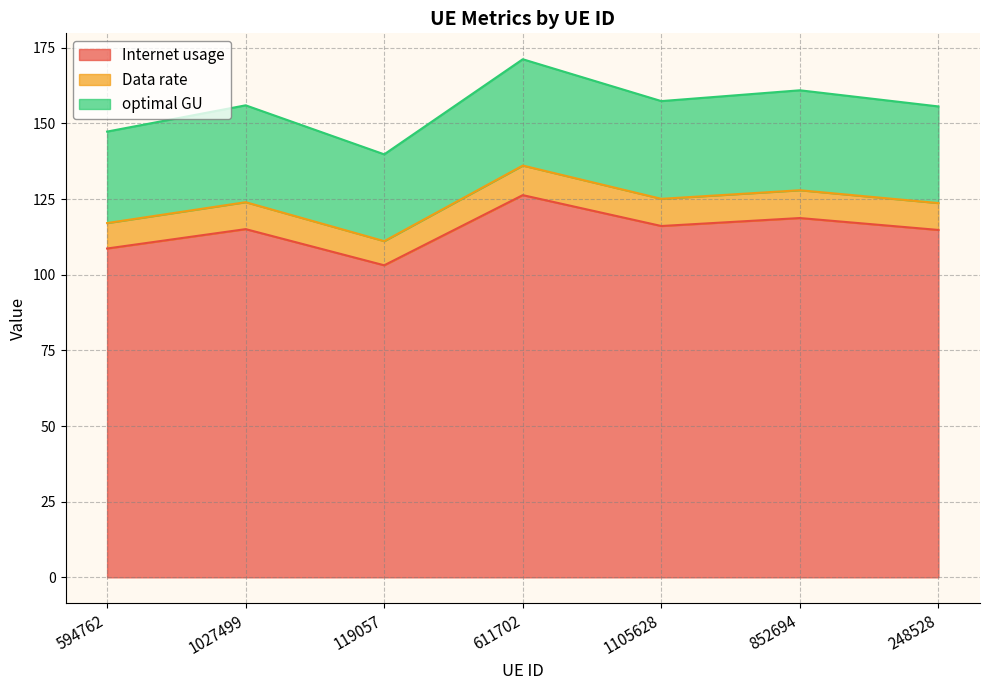

What is the difference between the highest and lowest values at 852694?

42.2